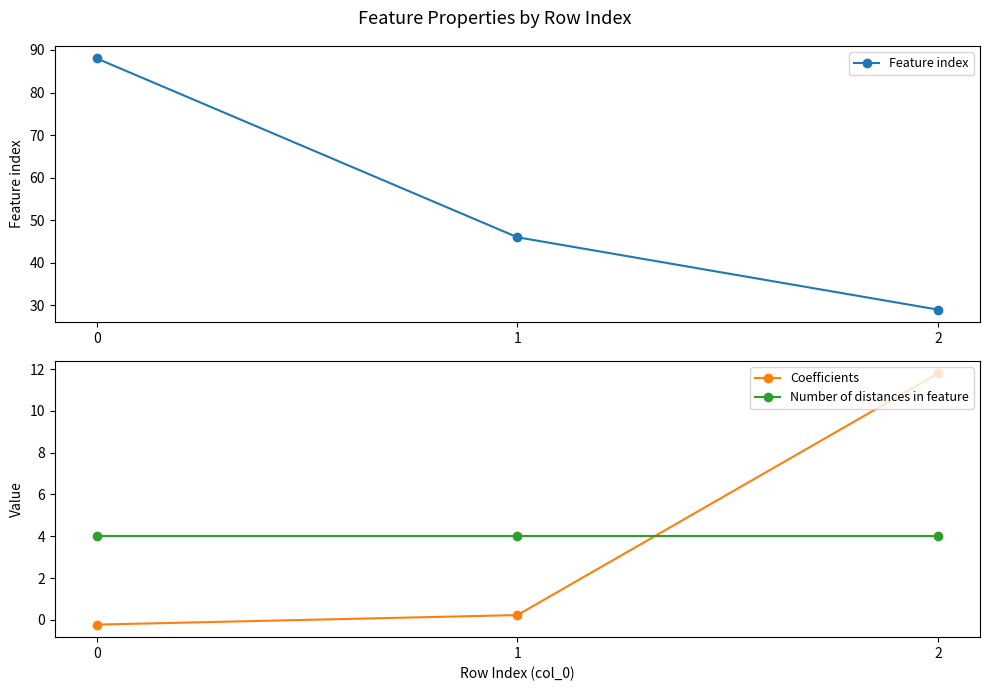

What is the value of the Coefficients point at the 2nd from the left?

0.2